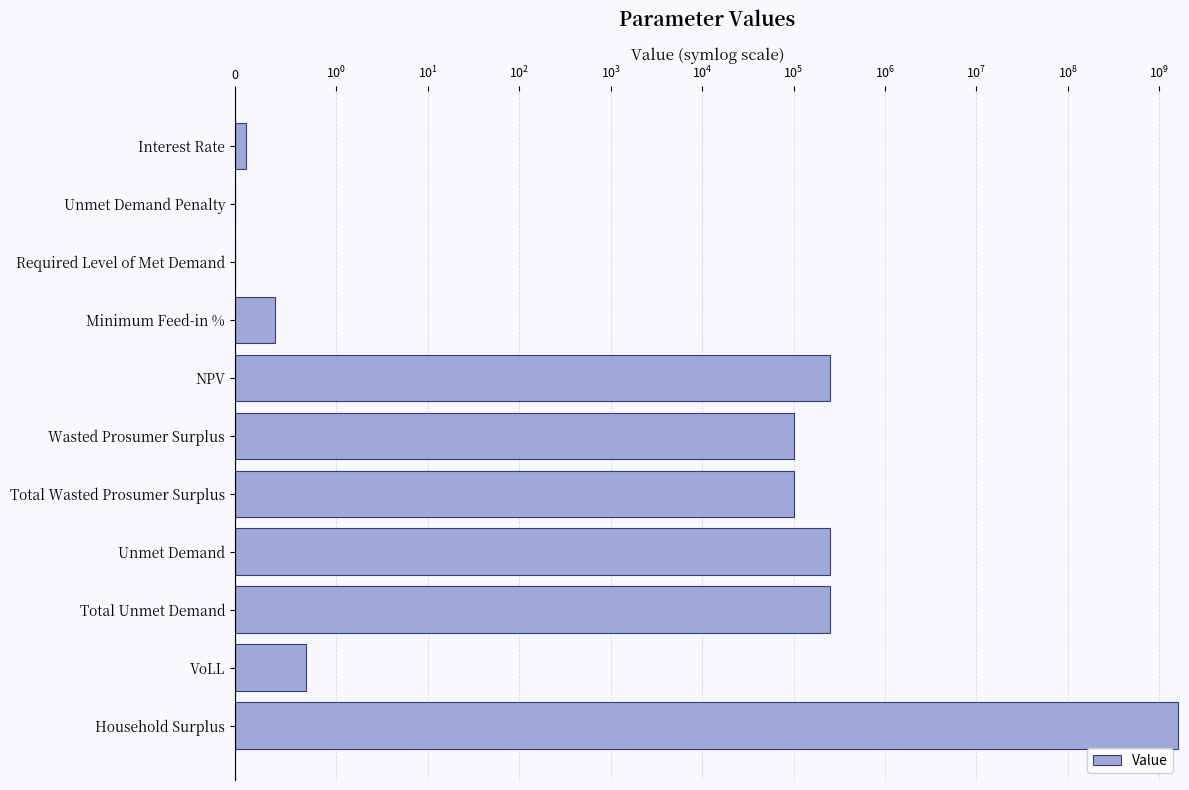

Which has a higher value, Unmet Demand Penalty or Minimum Feed-in %?

Minimum Feed-in %